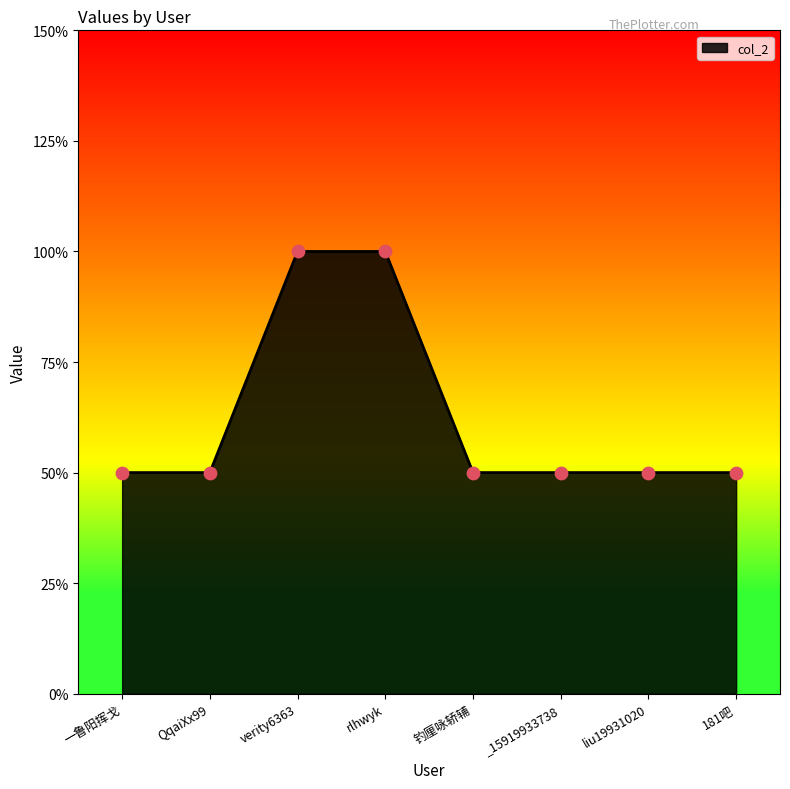

Which has a higher value, rlhwyk or verity6363?

rlhwyk